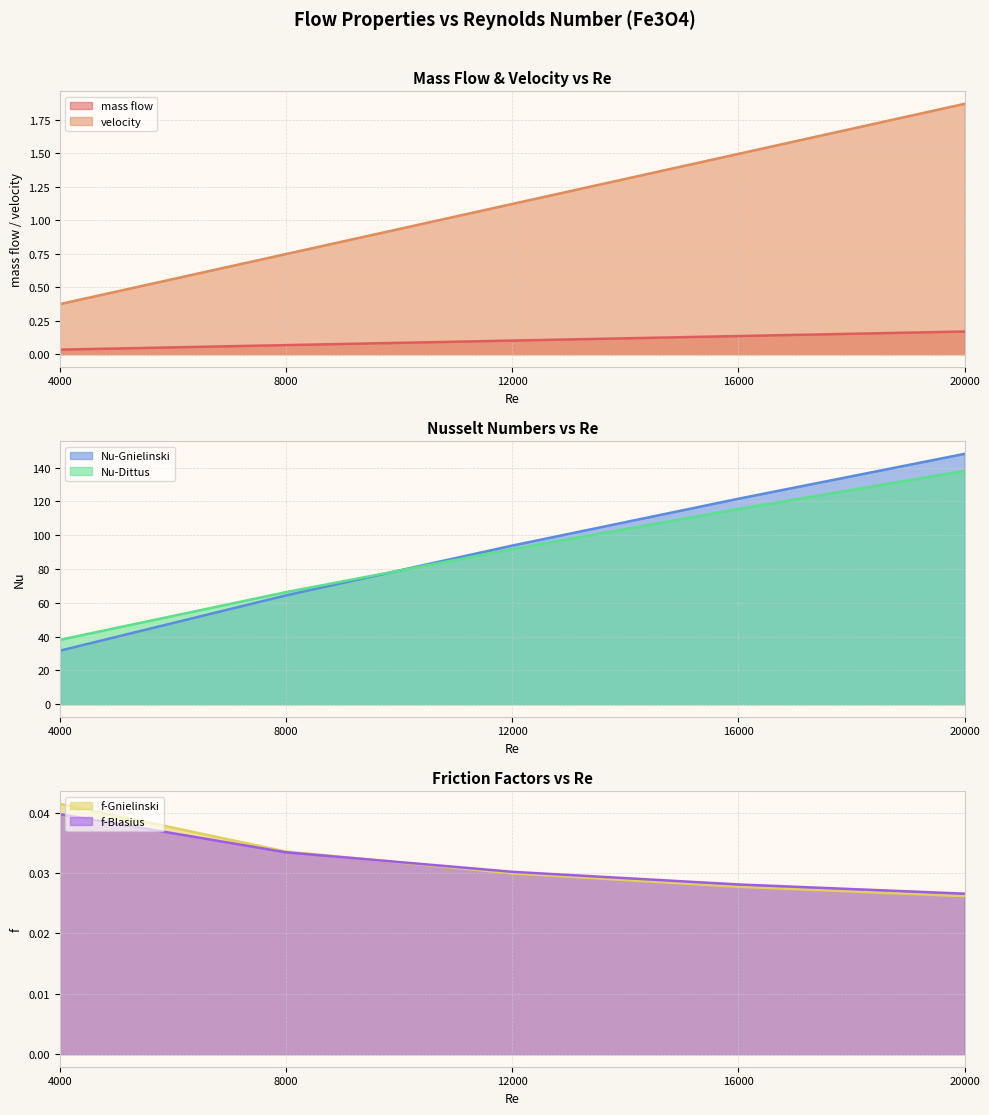

Which series has the largest total across all categories?

Nu-Gnielinski